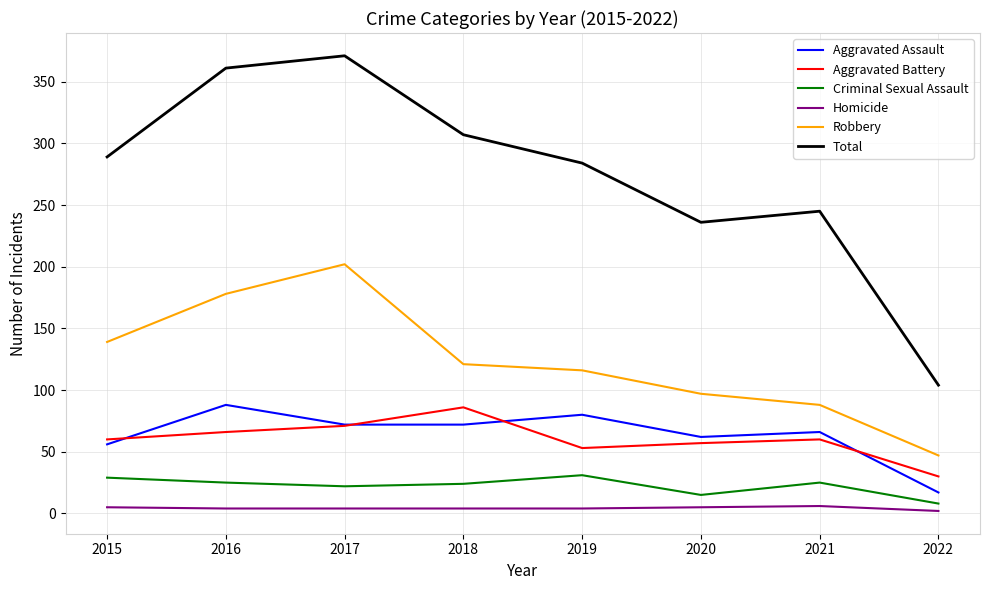

True or false: Homicide and Aggravated Assault cross at least once.

False